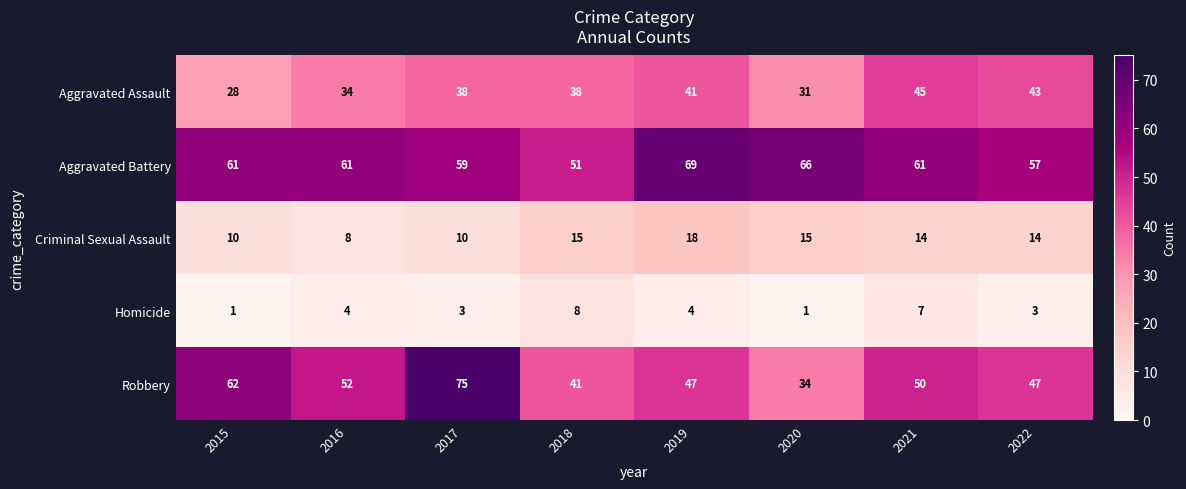

What is the total value across all series at 2018?

153